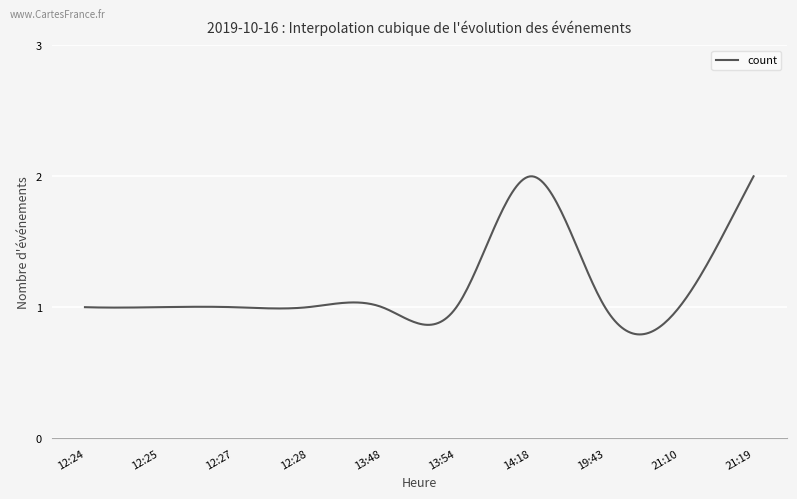

How many lines are shown in the chart?

1